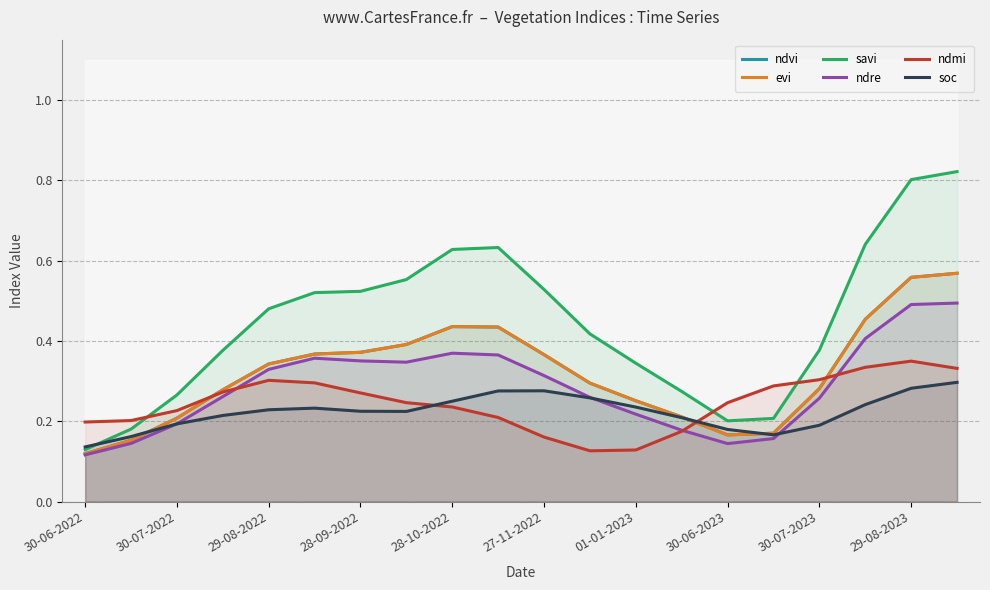

Where is soc nearest to the value 0?

30-06-2022